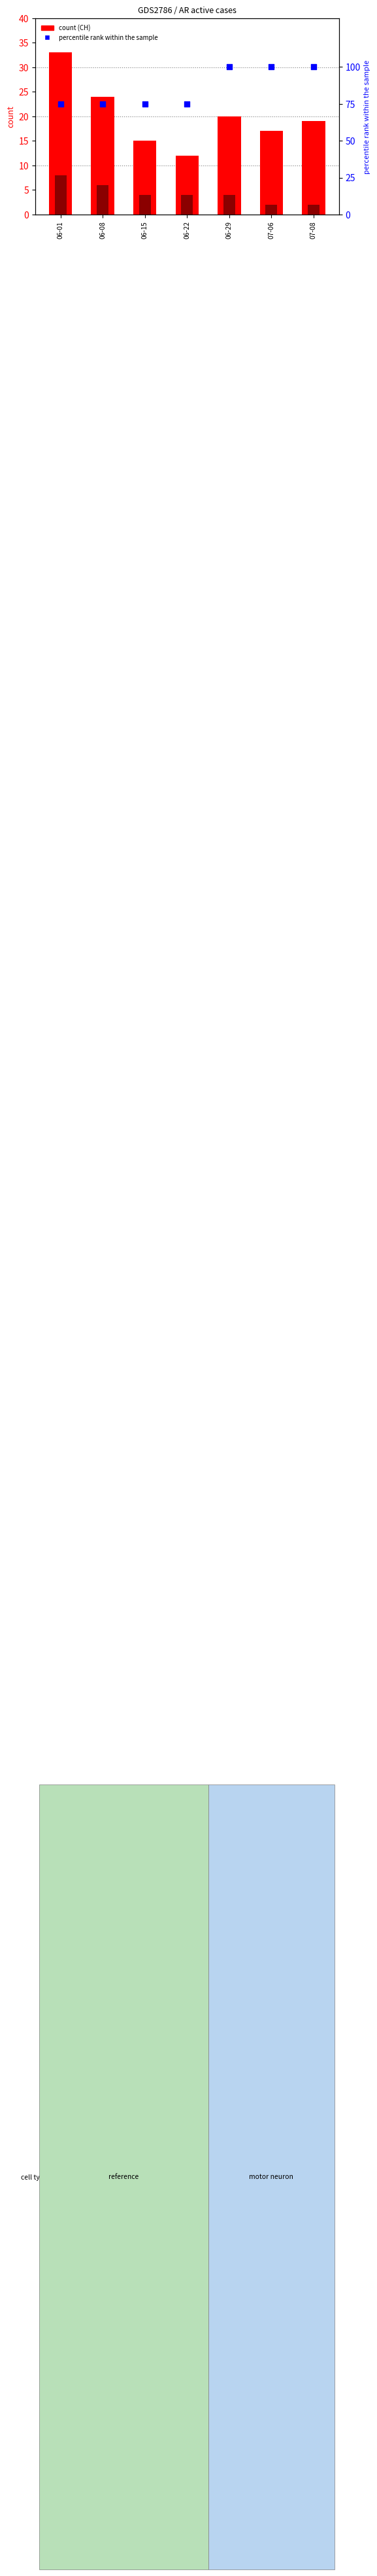

At which category is the sum across all series the highest?

06-29